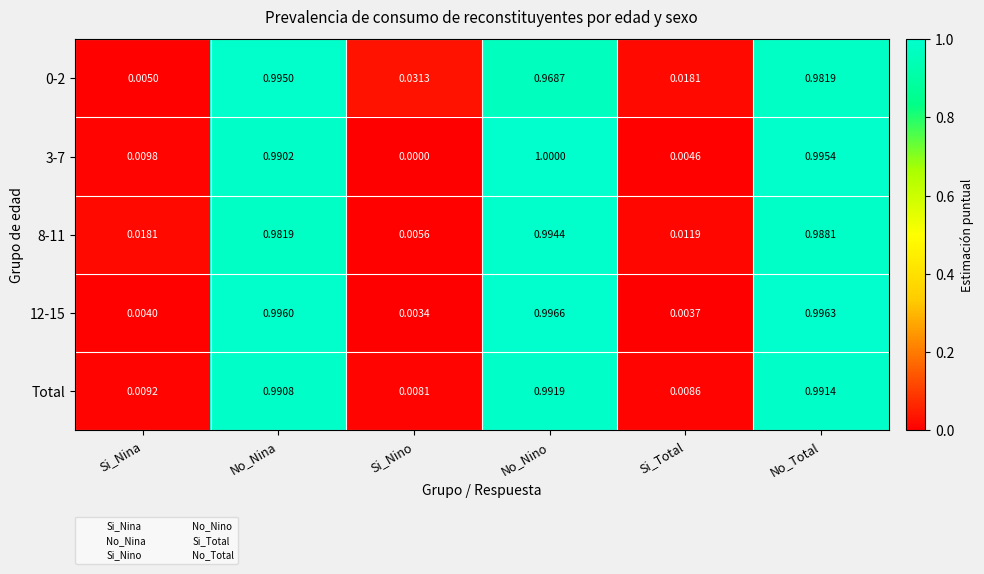

Rank the categories by 12-15 value from highest to lowest.

No_Nino, No_Total, No_Nina, Si_Nina, Si_Total, Si_Nino